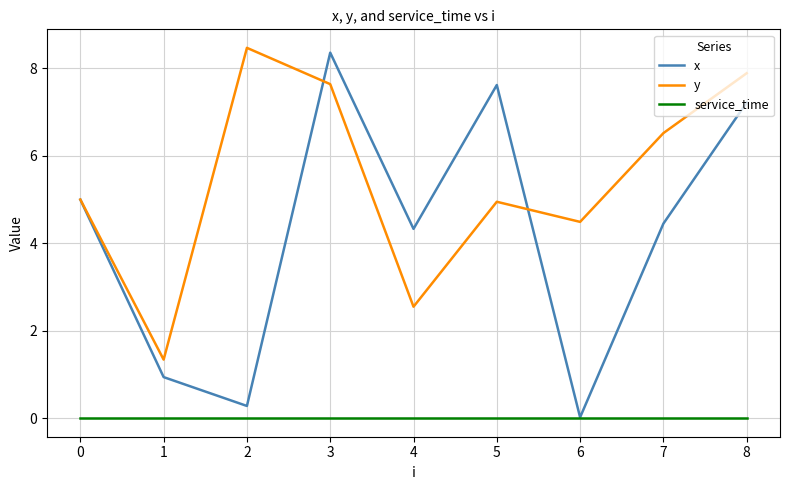

Is this an area chart (filled region under the line)?

No